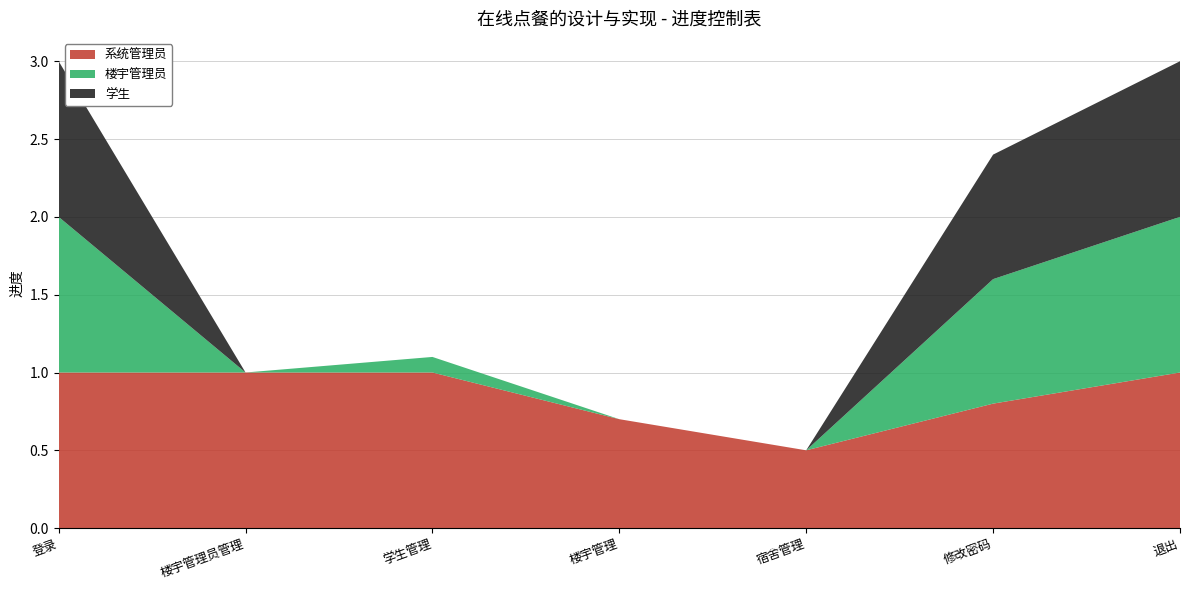

Reading left to right, list all the values displayed in this chart.

系统管理员: 1.0	1.0	1.0	0.7	0.5	0.8	1.0
楼宇管理员: 1.0	0.0	0.1	0.0	0.0	0.8	1.0
学生: 1.0	0.0	0.0	0.0	0.0	0.8	1.0